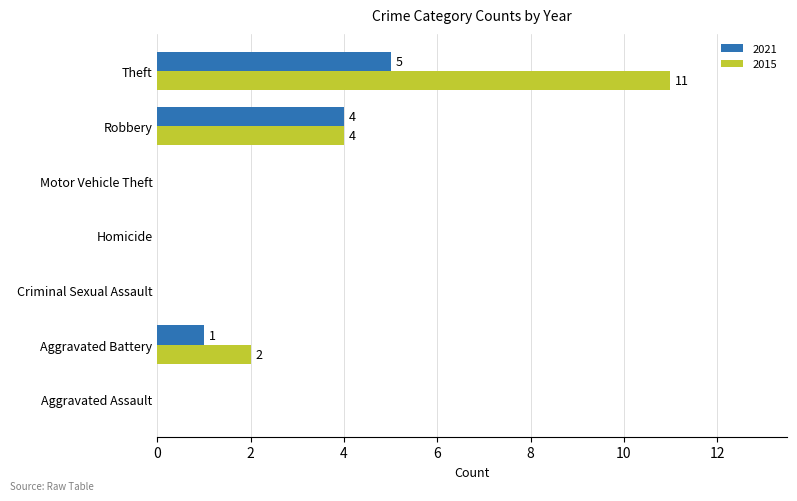

What value does the 2021 series have at Theft?

5